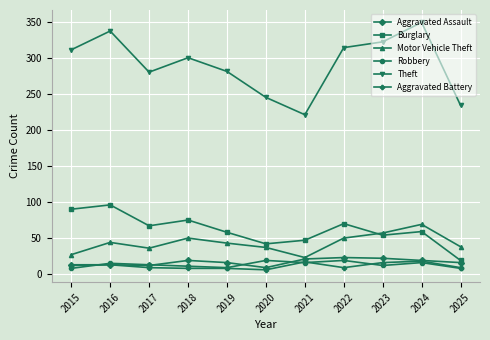

What is the difference between the maximum and second lowest values in the Robbery series?

11